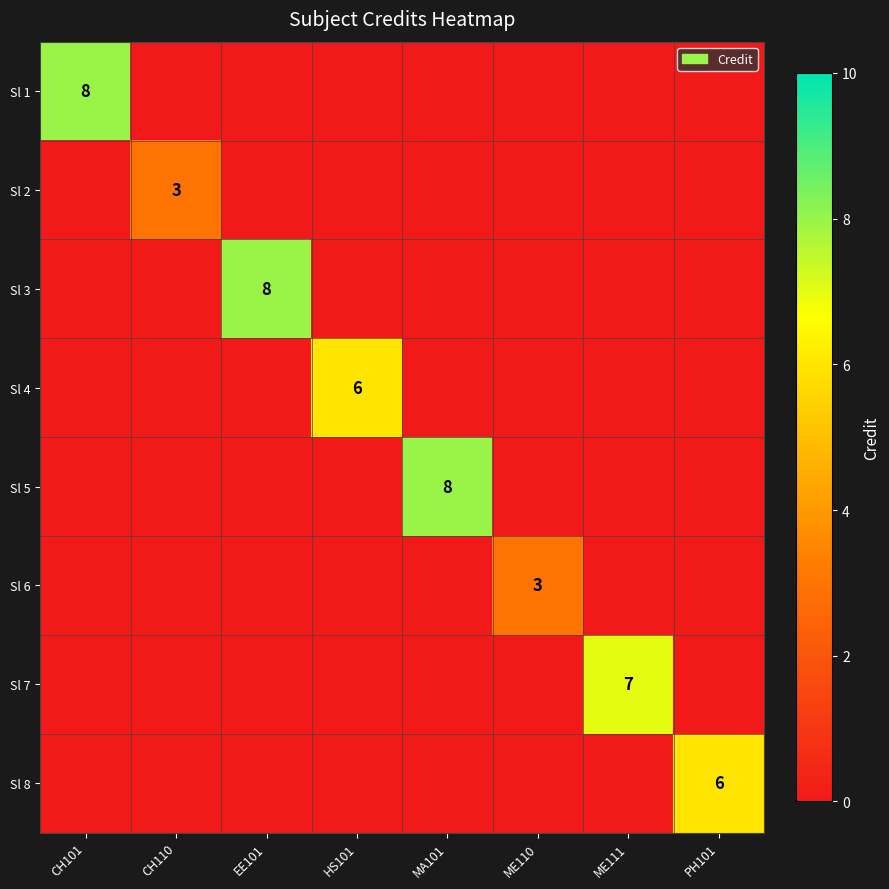

The Sl 2 series shows 3 at CH110. True or false?

True